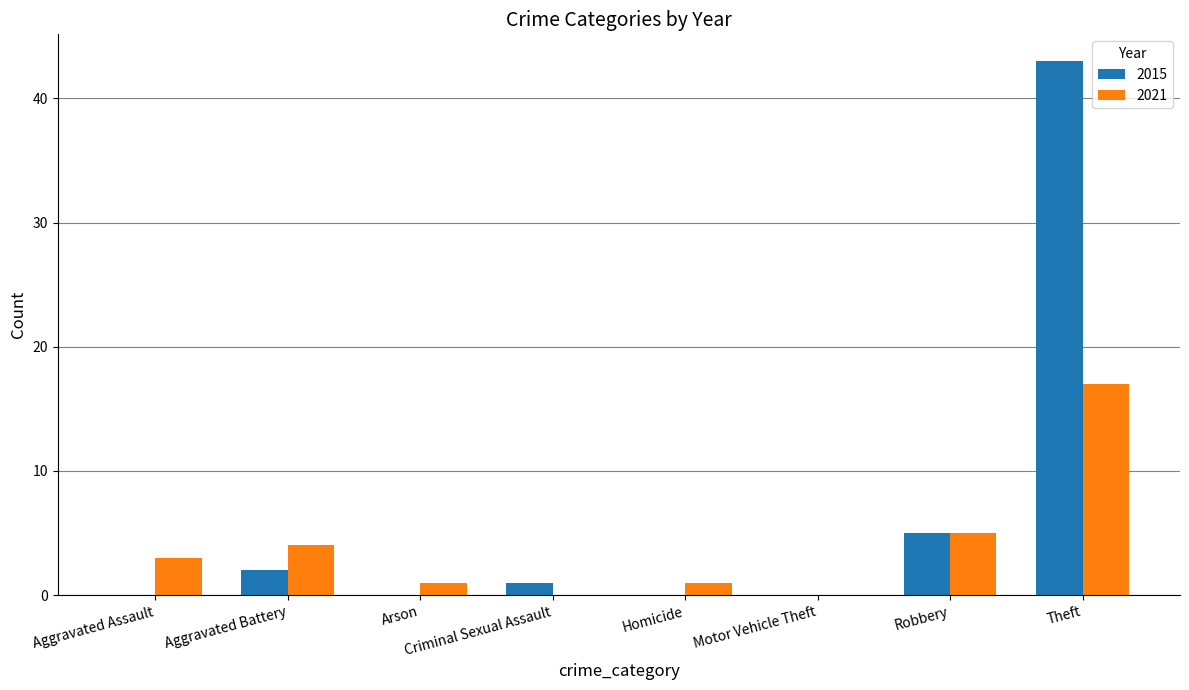

What is the sum of all 2015 values?

51